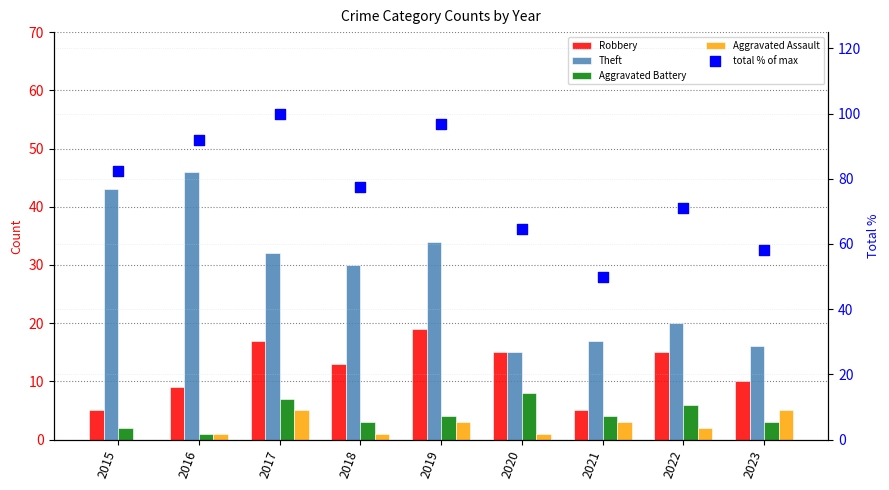

What is the total value across all series at 2023?

92.1